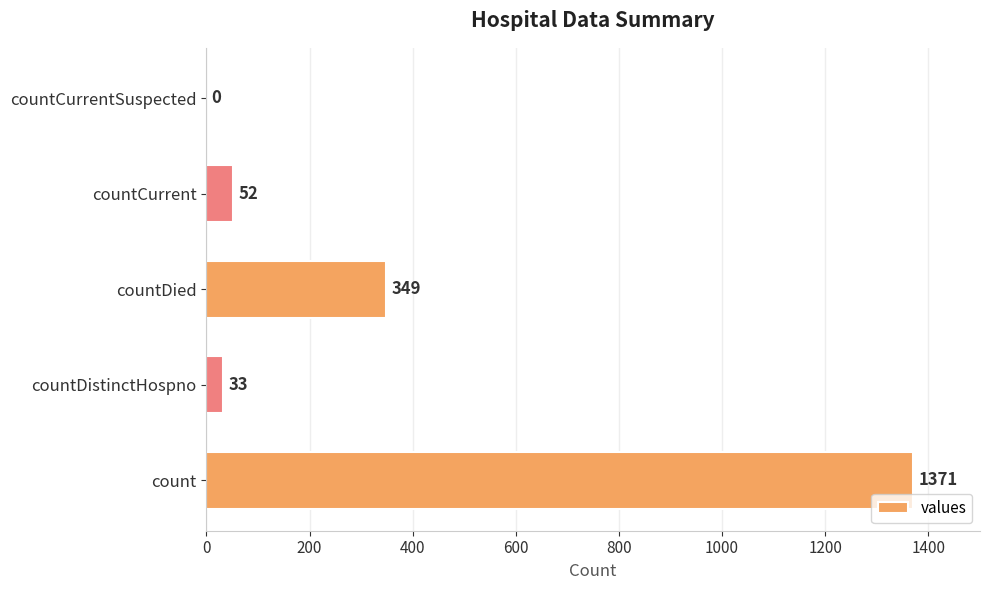

Reading bottom to top, extract all data points from this chart.

count=1371	countDistinctHospno=33	countDied=349	countCurrent=52	countCurrentSuspected=0